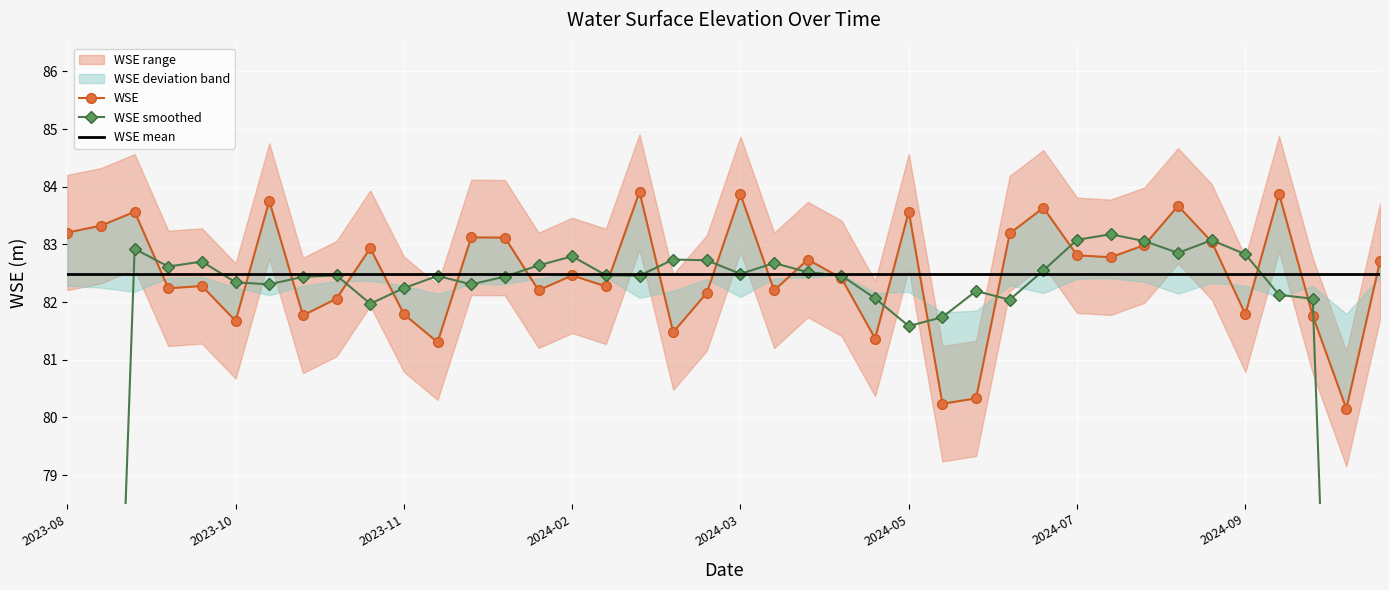

Is it true that WSE mean equals 82.5 at 2024-07?

True